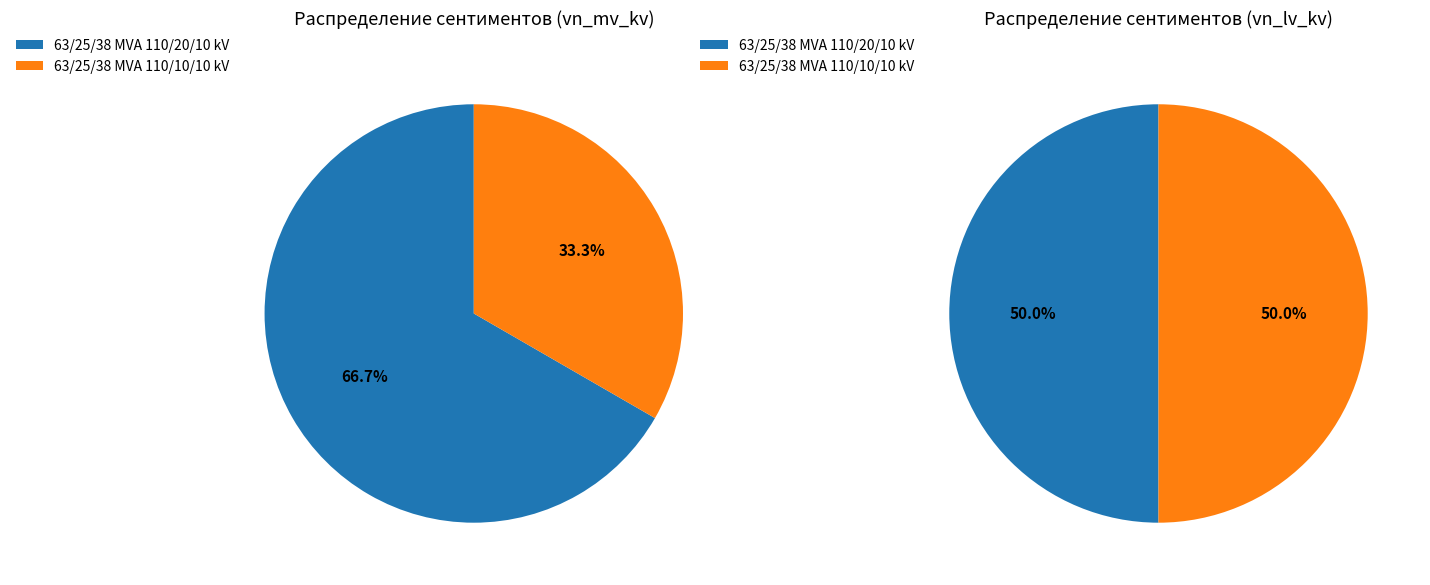

What is the largest slice in the pie chart?

63/25/38 MVA 110/20/10 kV